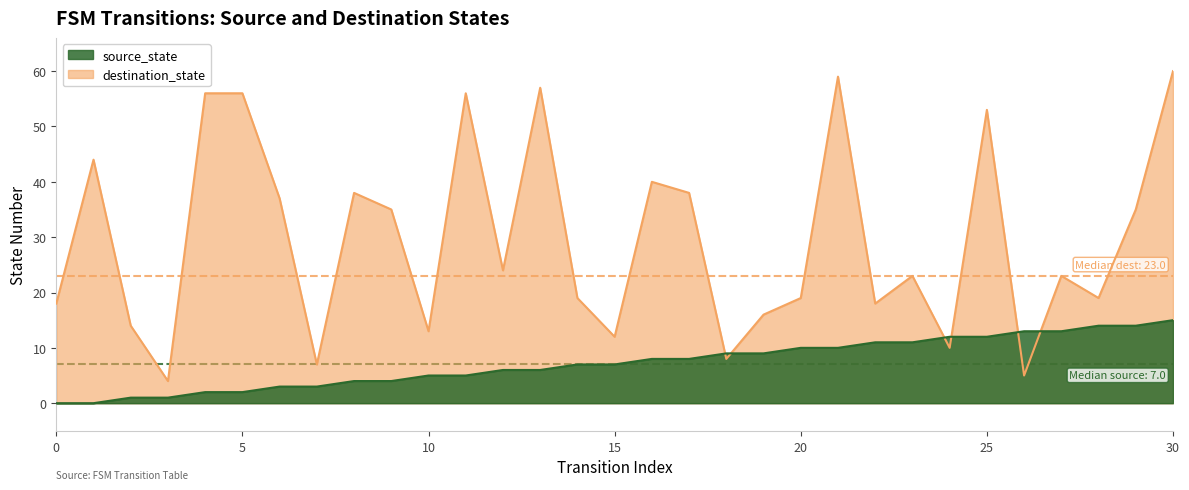

Reading left to right, transcribe all the data shown in this chart.

source_state: 0	0	1	1	2	2	3	3	4	4	5	5	6	6	7	7	8	8	9	9	10	10	11	11	12	12	13	13	14	14	15
destination_state: 18	44	14	4	56	56	37	7	38	35	13	56	24	57	19	12	40	38	8	16	19	59	18	23	10	53	5	23	19	35	60